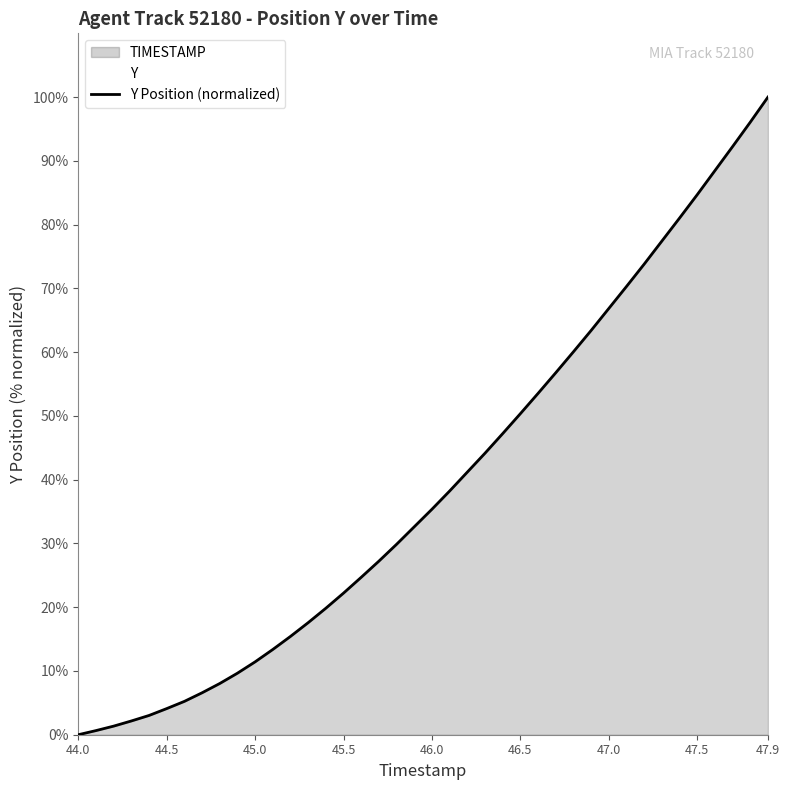

Reading left to right, list all the values displayed in this chart.

44.0=0.0	44.1=0.6	44.2=1.3	44.3=2.2	44.4=3.0	44.5=4.1	44.6=5.2	44.7=6.6	44.8=8.0	44.9=9.6	45.0=11.4	45.1=13.4	45.2=15.4	45.3=17.6	45.4=19.8	45.5=22.2	45.6=24.7	45.7=27.2	45.8=29.9	45.9=32.6	46.0=35.4	46.1=38.2	46.2=41.2	46.3=44.2	46.4=47.2	46.5=50.4	46.6=53.5	46.7=56.8	46.8=60.1	46.9=63.4	47.0=66.8	47.1=70.3	47.2=73.8	47.3=77.4	47.4=81.0	47.5=84.7	47.6=88.5	47.7=92.2	47.8=96.1	47.9=100.0